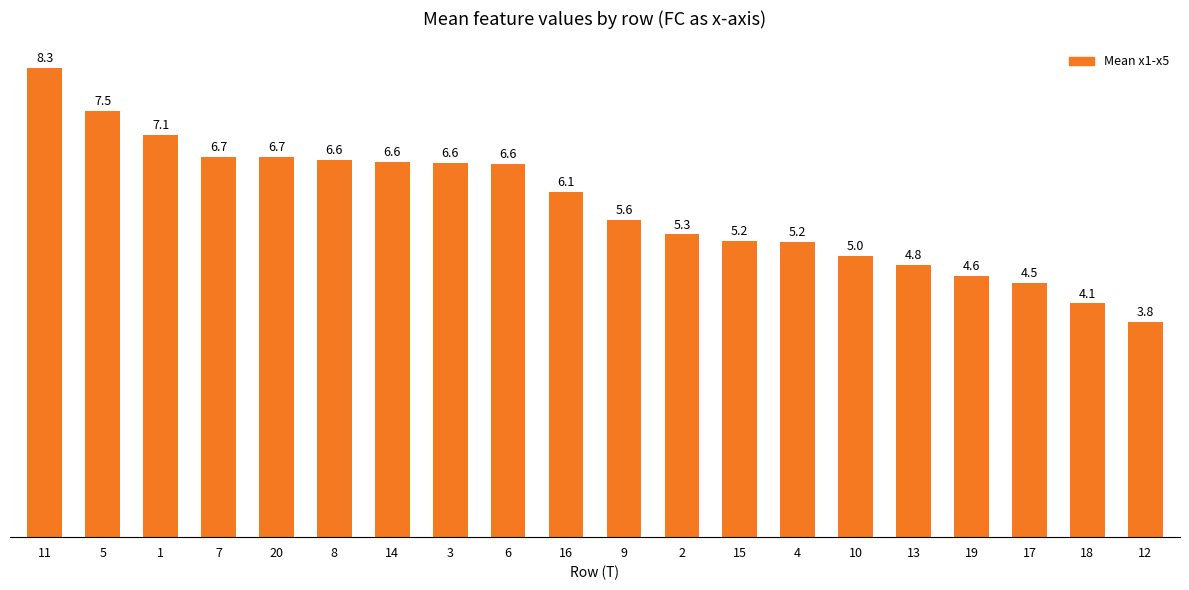

How many categories are shown in the chart?

20